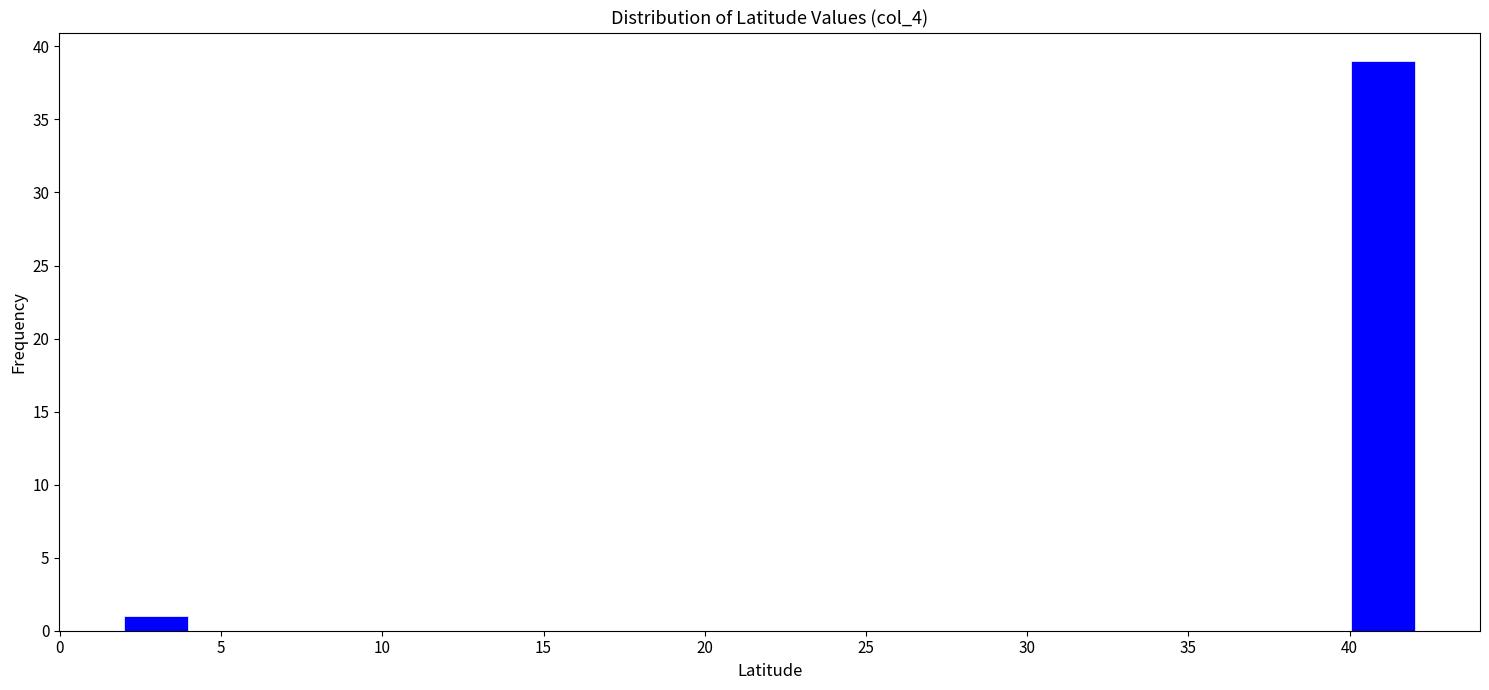

Reading left to right, list every bar in this chart as the range it spans on the x-axis followed by its height. Neither the bar edges nor the heights are printed on the chart, so give them approximately, as read against the axes.

2 to 4: 1
4 to 6: 0
6 to 8: 0
8 to 10: 0
10 to 12: 0
12 to 14: 0
14 to 16: 0
16 to 18: 0
18 to 20: 0
20 to 22: 0
22 to 24: 0
24 to 26: 0
26 to 28: 0
28 to 30: 0
30 to 32: 0
32 to 34: 0
34 to 36: 0
36 to 38: 0
38 to 40: 0
40 to 42: 39